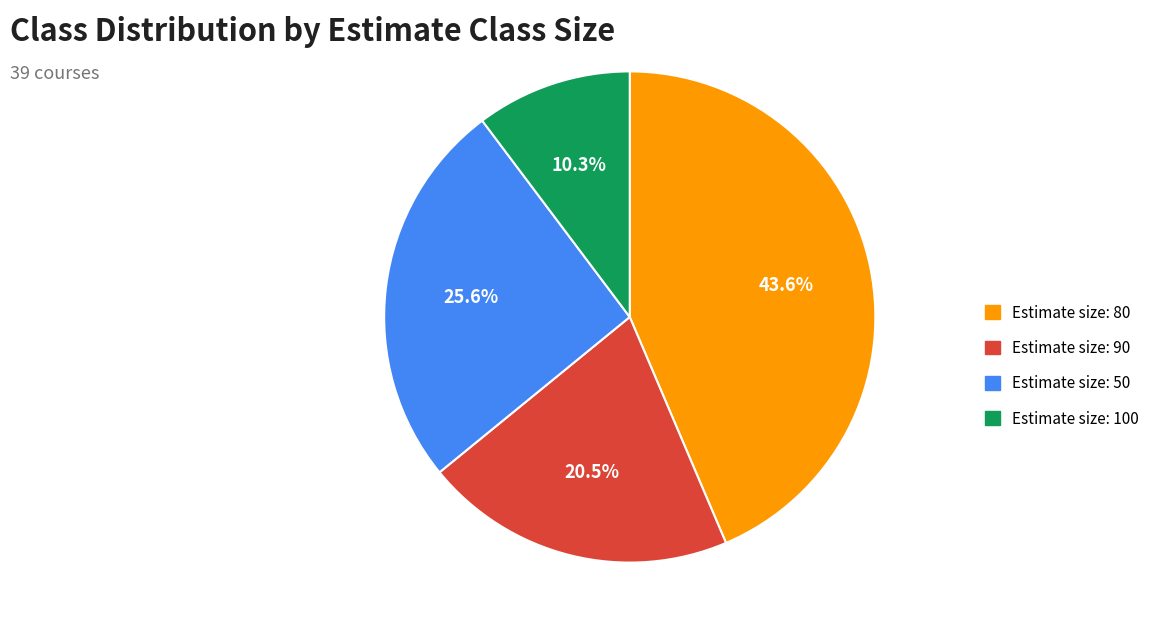

Rank the categories by value from highest to lowest.

Estimate size: 80, Estimate size: 50, Estimate size: 90, Estimate size: 100